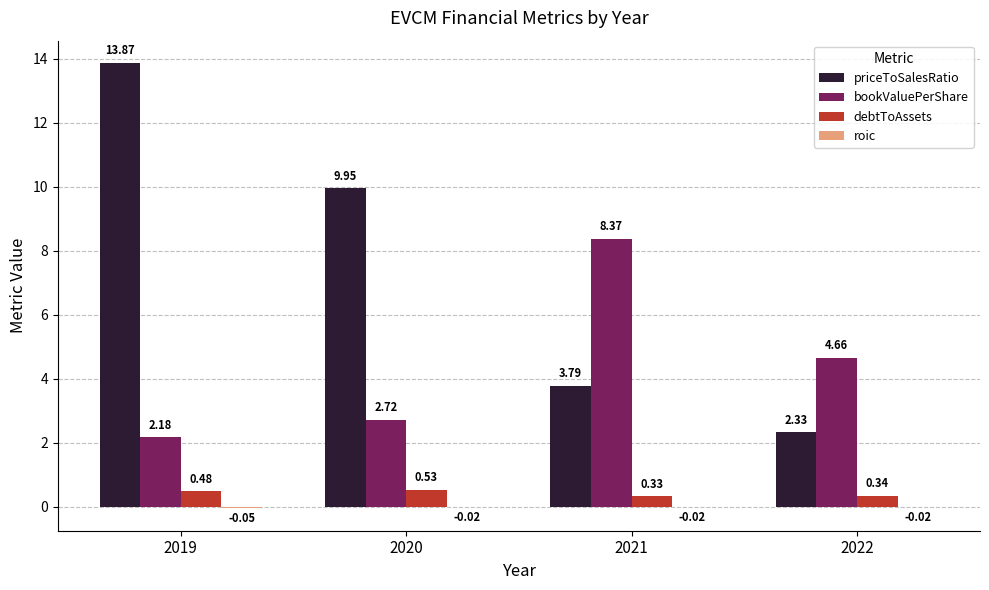

Between 2019 and 2021, which series saw the biggest shift?

priceToSalesRatio